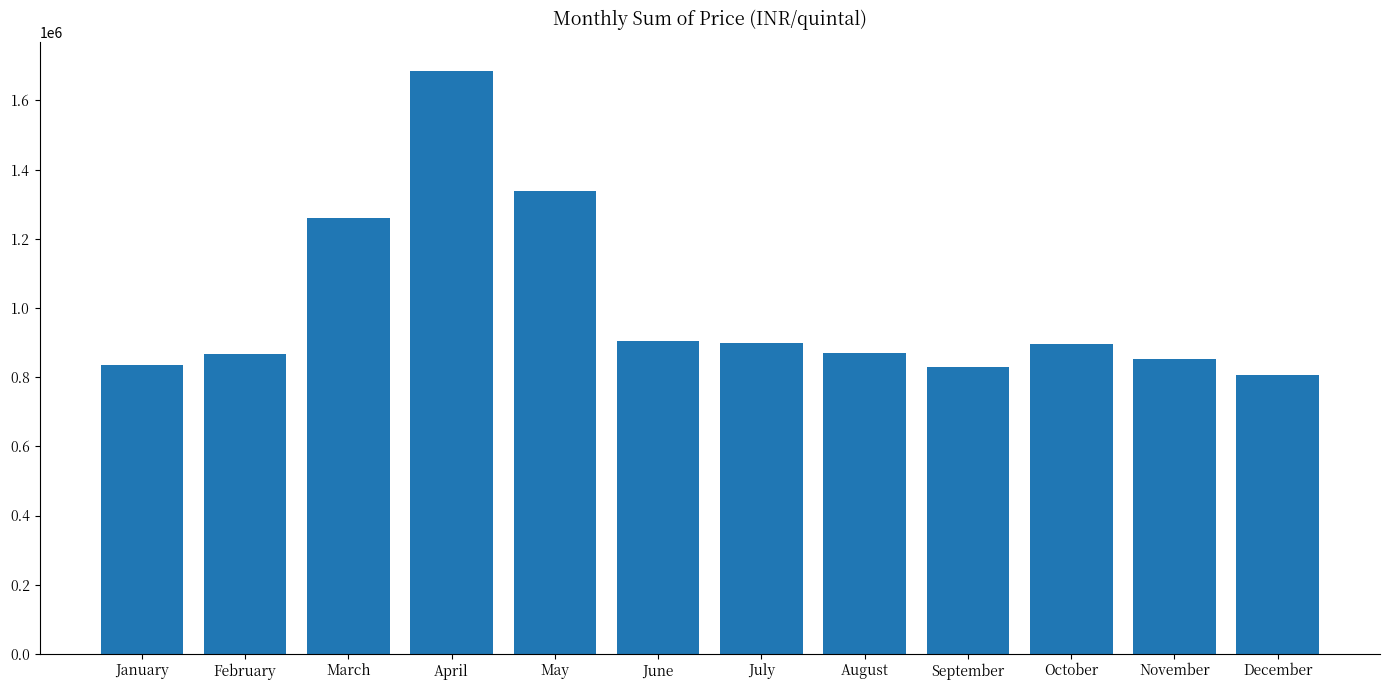

What is the change in value from June to September?

-75356.6